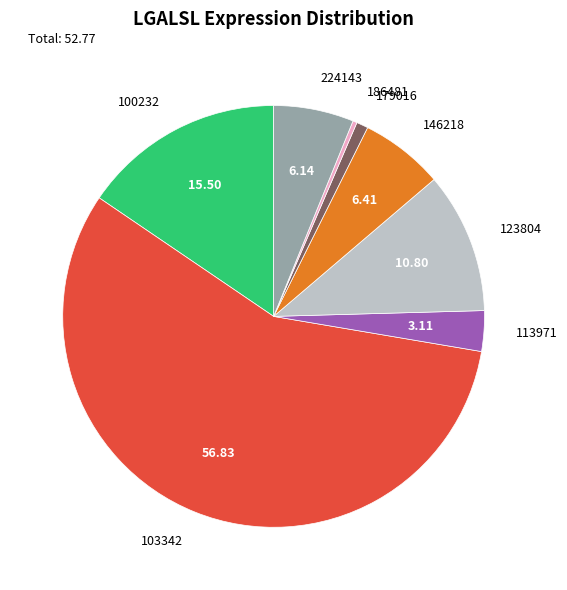

Which has a higher value, 179016 or 146218?

146218